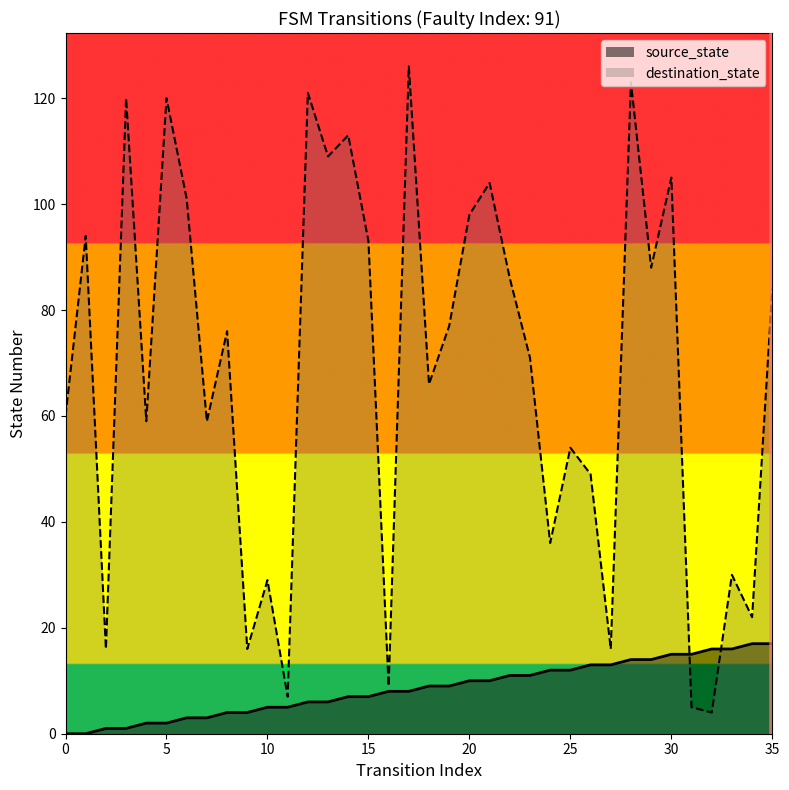

How many distinct data groups are displayed?

2